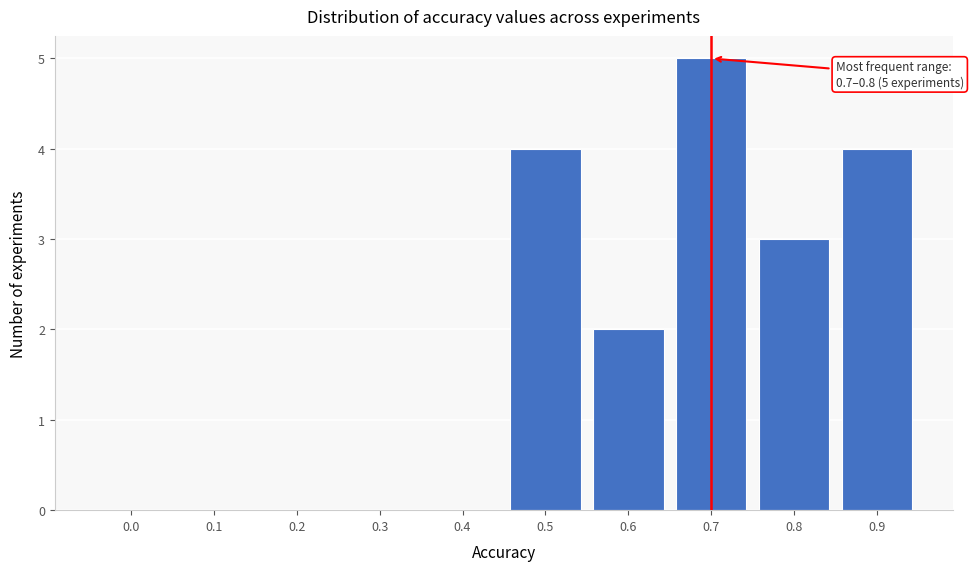

Reading left to right, what are all the values shown in this chart?

0.0=0	0.1=0	0.2=0	0.3=0	0.4=0	0.5=4	0.6=2	0.7=5	0.8=3	0.9=4